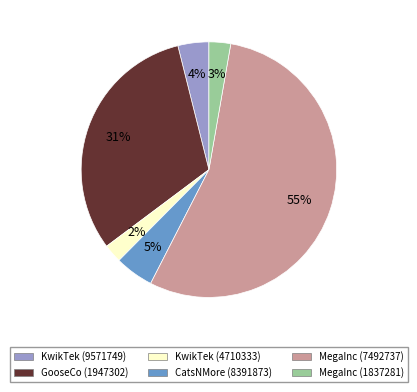

Do CatsNMore (8391873) and KwikTek (9571749) together represent more than half of the pie?

No